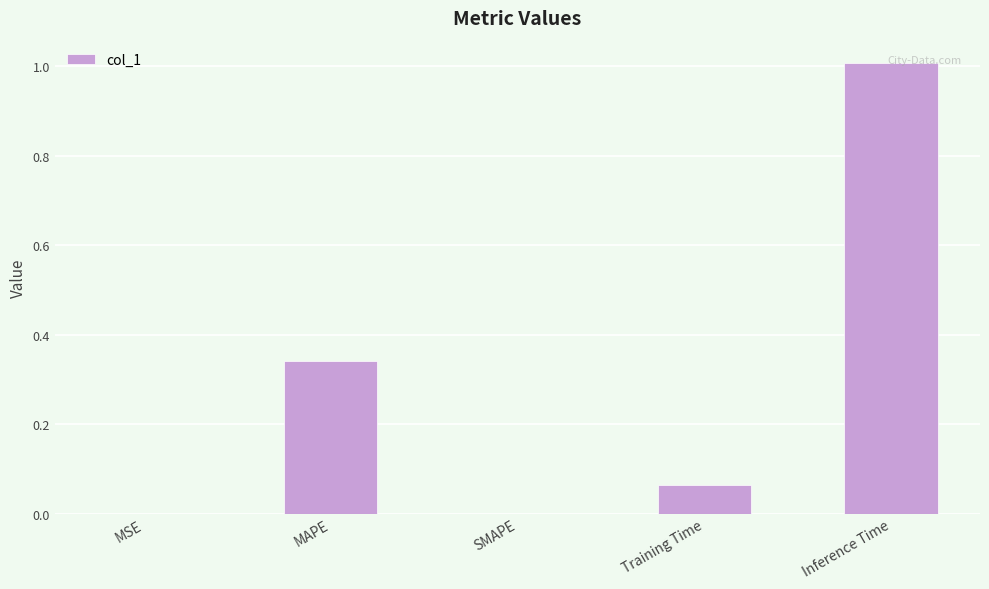

What is the change in value from SMAPE to Inference Time?

+1.0